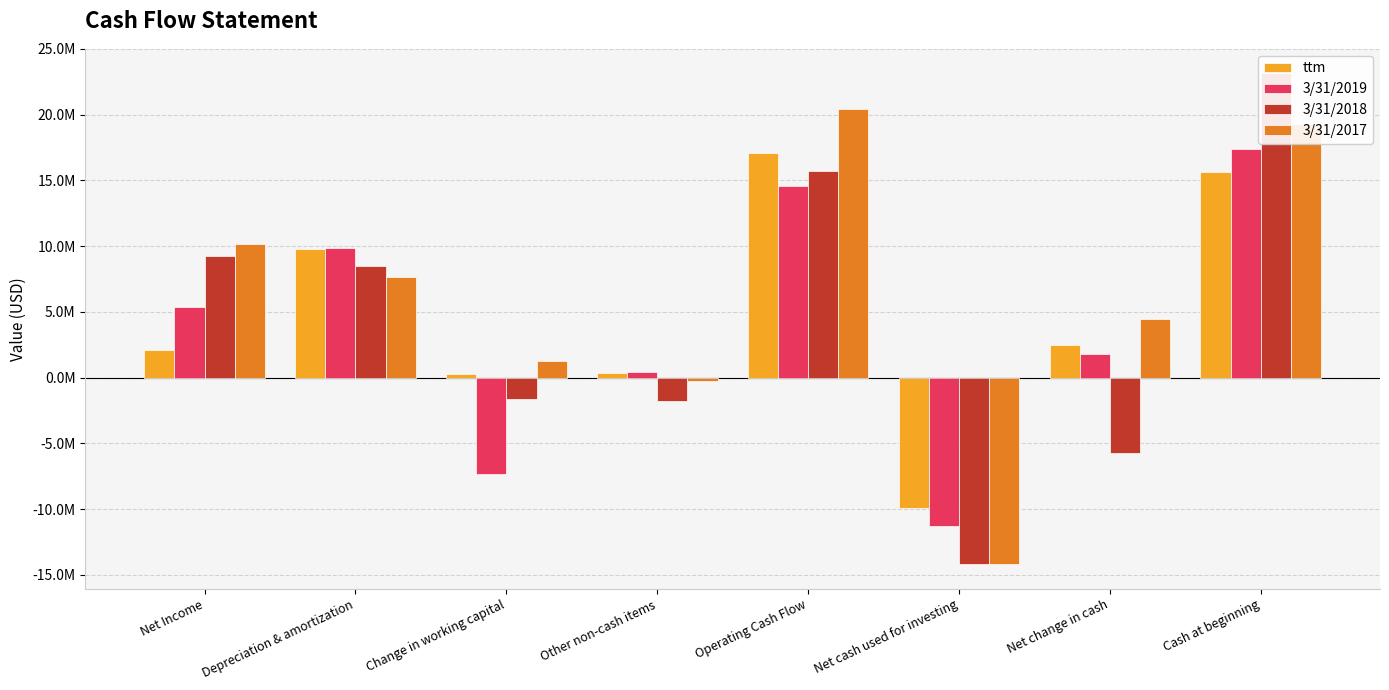

Which series has the largest total across all categories?

3/31/2017